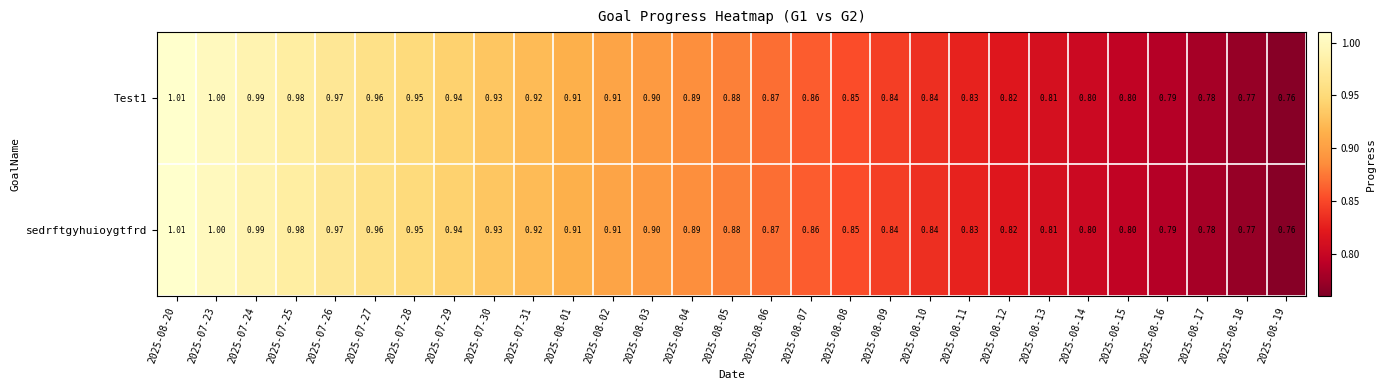

At which category is the sum across all series the highest?

2025-08-20